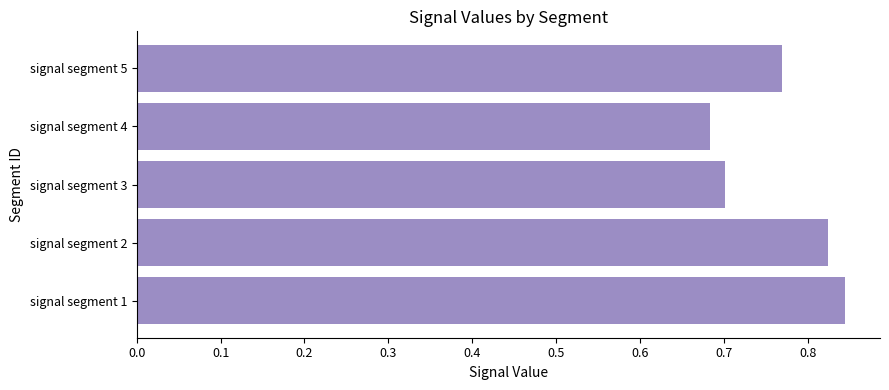

List the labels in order of value, smallest first.

signal segment 4, signal segment 3, signal segment 5, signal segment 2, signal segment 1